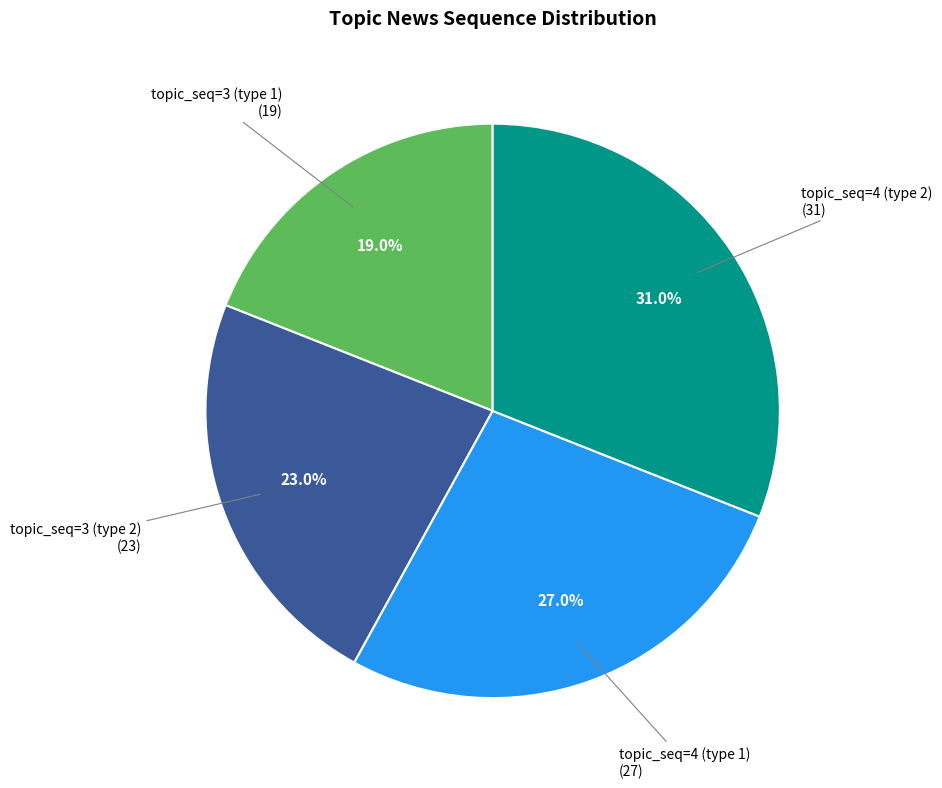

Does any single category account for the majority?

No